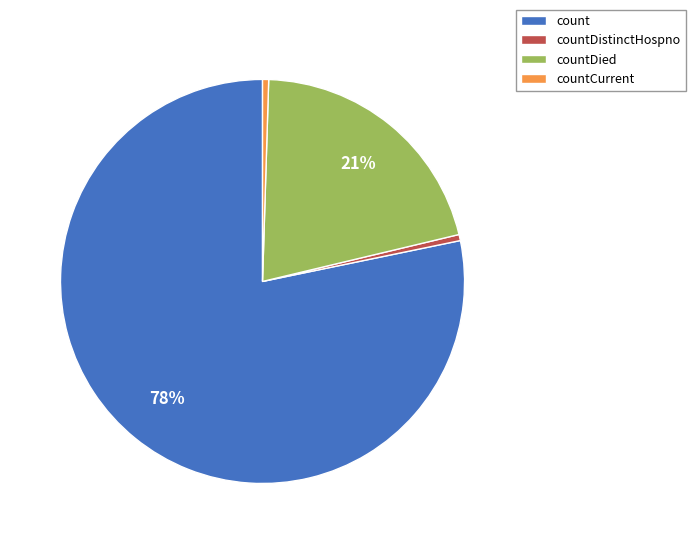

Is the sum of countCurrent and countDistinctHospno greater than half?

No